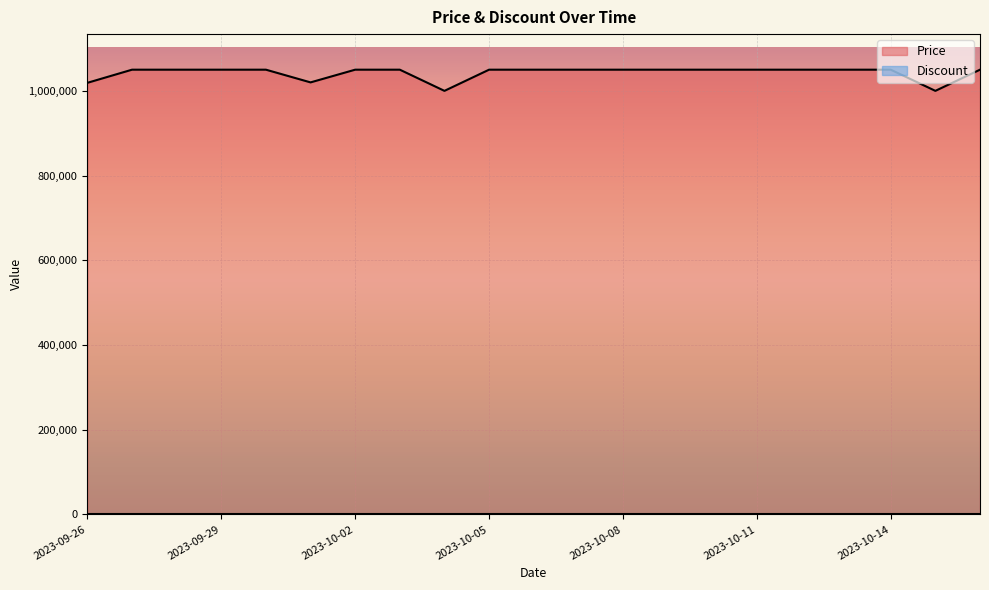

What is the change in value from 2023-09-26 to 2023-10-03?

+31000